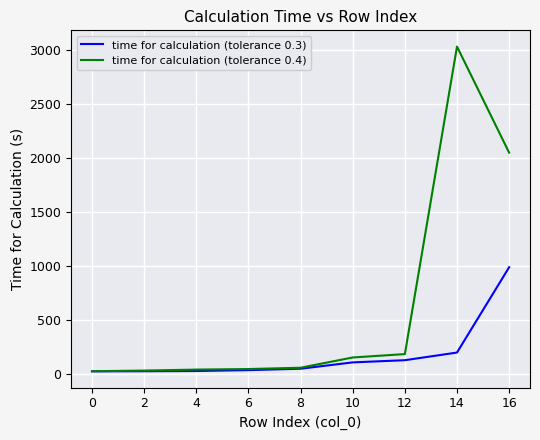

The value of time for calculation (tolerance 0.3) at 12 is 127.5. True or false?

True